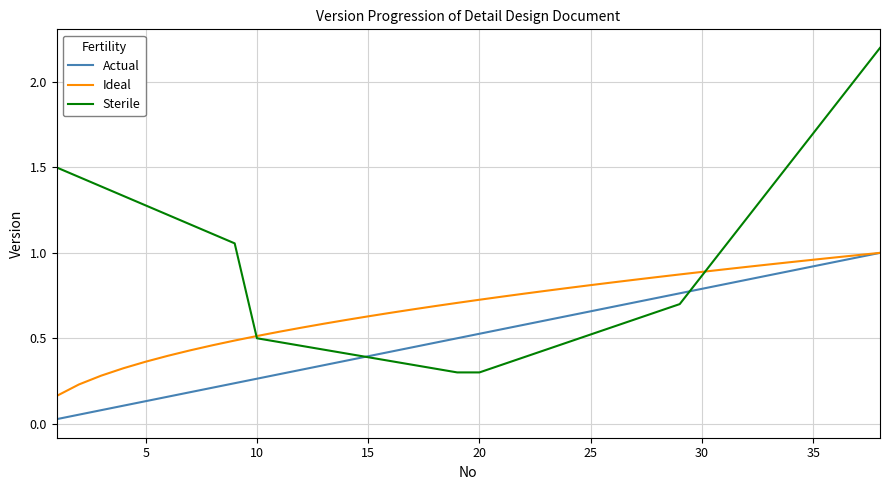

What is the difference between the second highest and minimum values in the Sterile series?

1.7